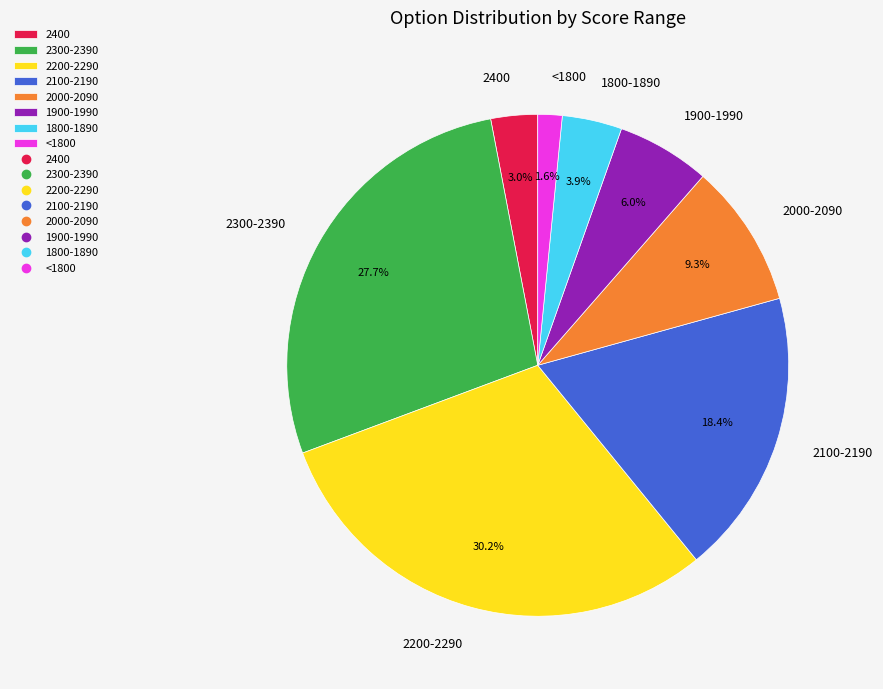

Combined, what portion of the pie is 2400 and 2000-2090?

12.3%